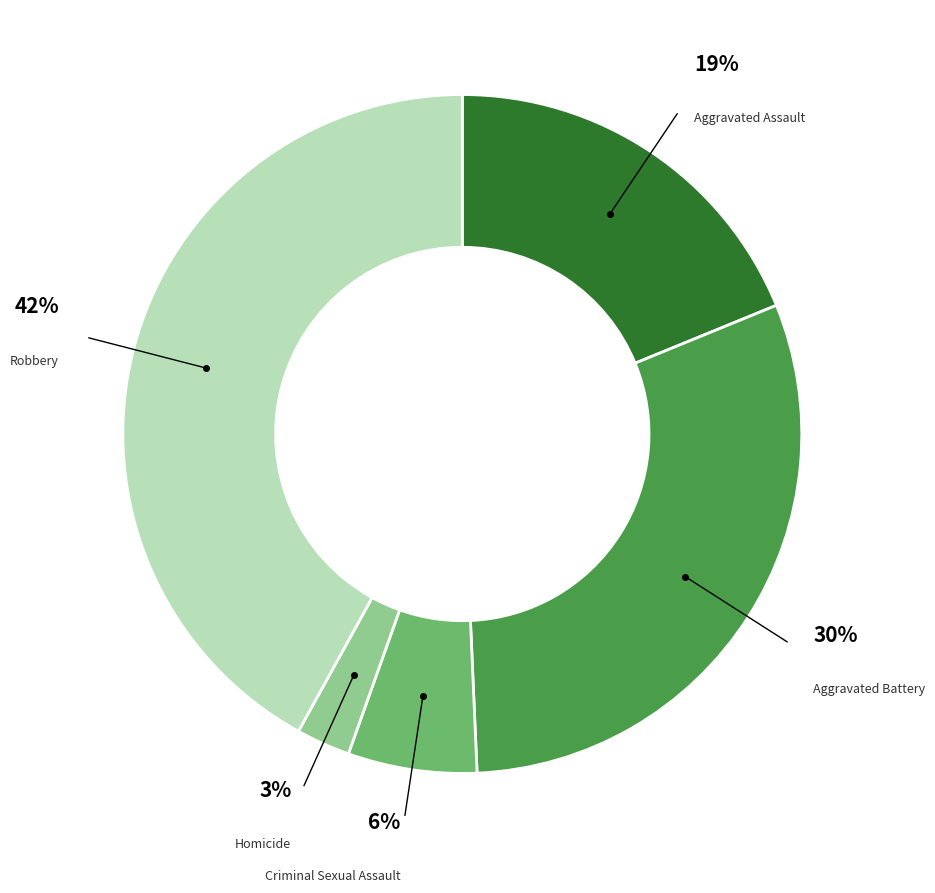

To the nearest percent, what is the average slice percentage?

20%